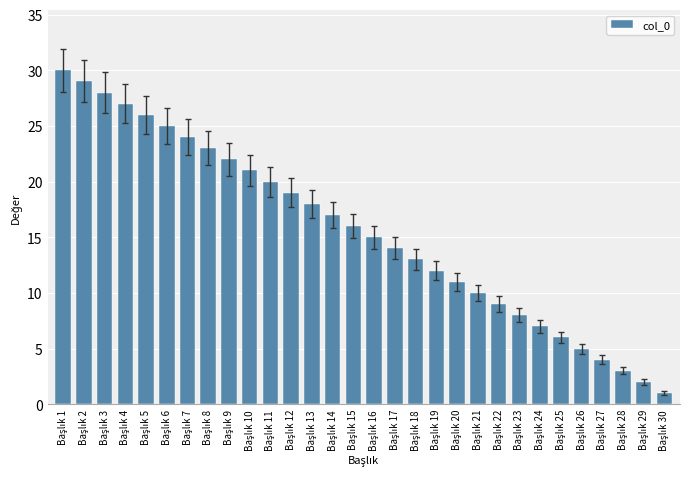

What is the sum of all values?

465